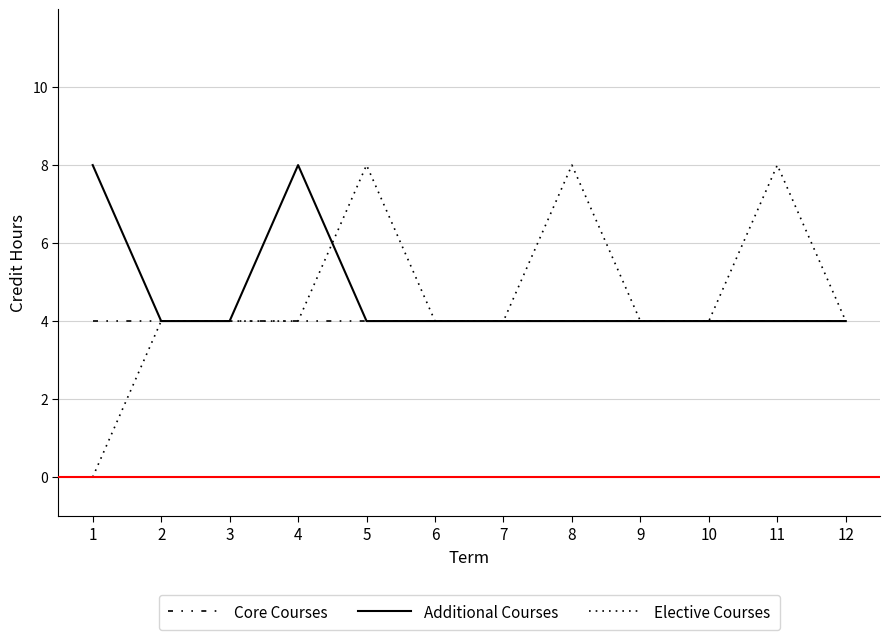

Reading left to right, extract all data points from this chart.

Core Courses: 1=4	2=4	3=4	4=4	5=4	6=4	7=4	8=4	9=4	10=4	11=4	12=4
Additional Courses: 1=8	2=4	3=4	4=8	5=4	6=4	7=4	8=4	9=4	10=4	11=4	12=4
Elective Courses: 1=0	2=4	3=4	4=4	5=8	6=4	7=4	8=8	9=4	10=4	11=8	12=4